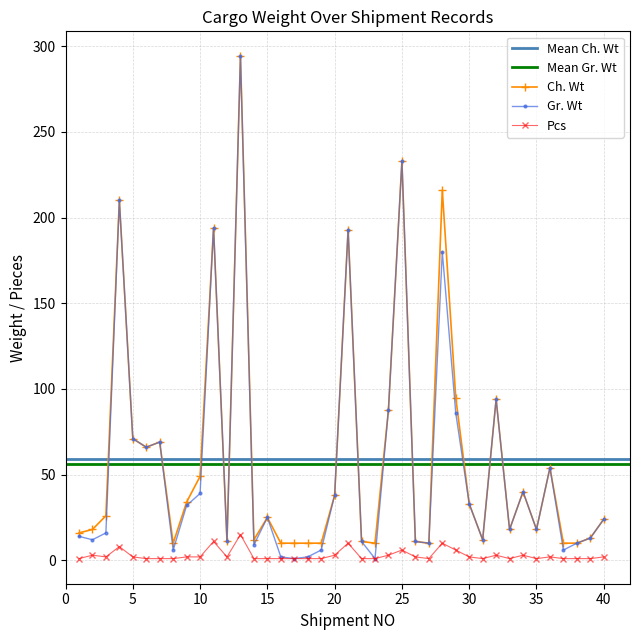

At which category is the sum across all series the highest?

13